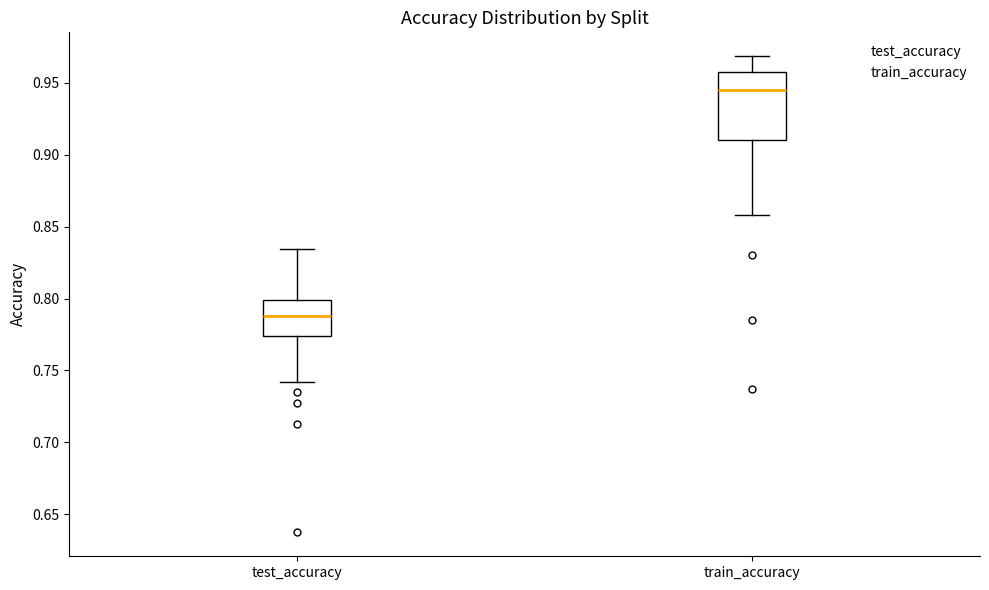

Reading left to right, transcribe this box plot: for each box, give where its median line is, the range the box spans, and where its two whiskers end, as read against the y-axis. The values are not printed on the chart, so give them approximately, as read against the axis.

test_accuracy: median 0.790, box 0.775 to 0.800, whiskers 0.740 to 0.835
train_accuracy: median 0.945, box 0.910 to 0.960, whiskers 0.860 to 0.970